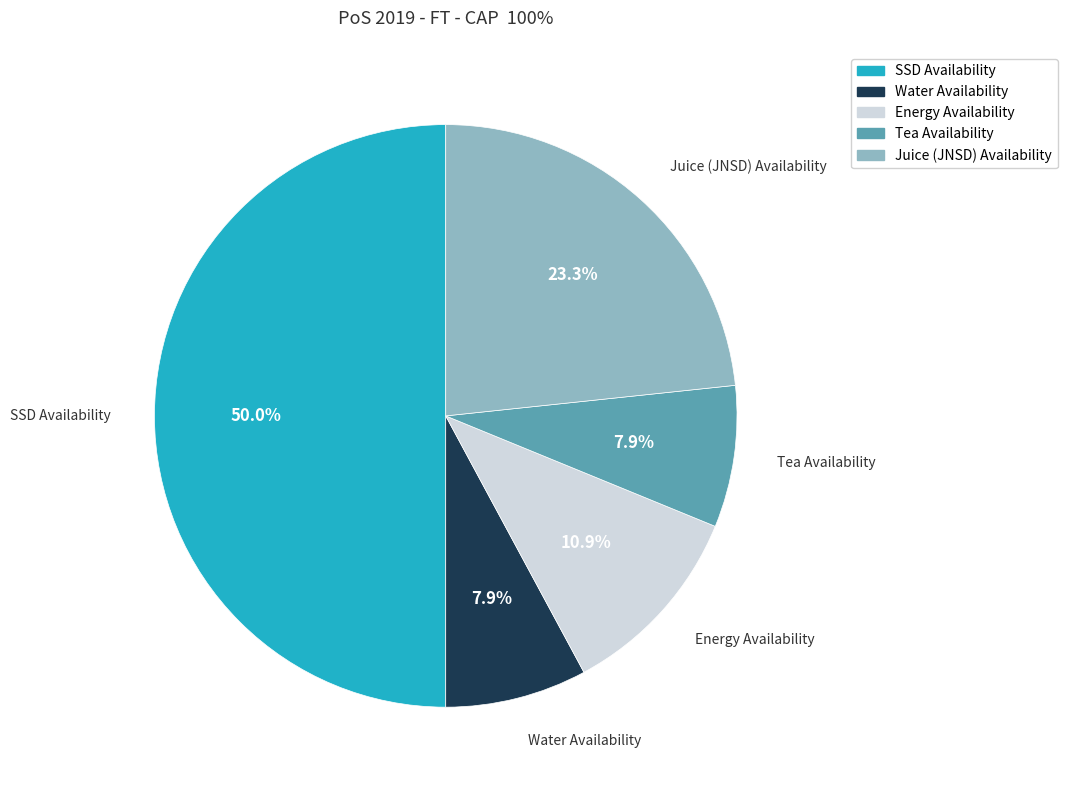

To the nearest percent, what percentage of the pie is SSD Availability?

50%